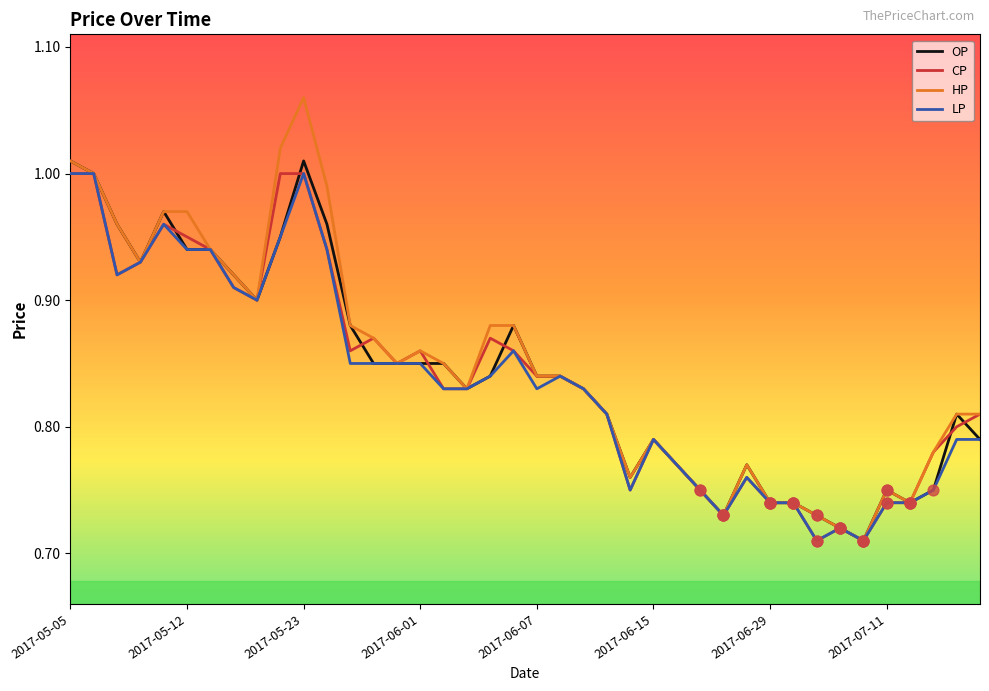

Which series has the largest range (max minus min)?

HP